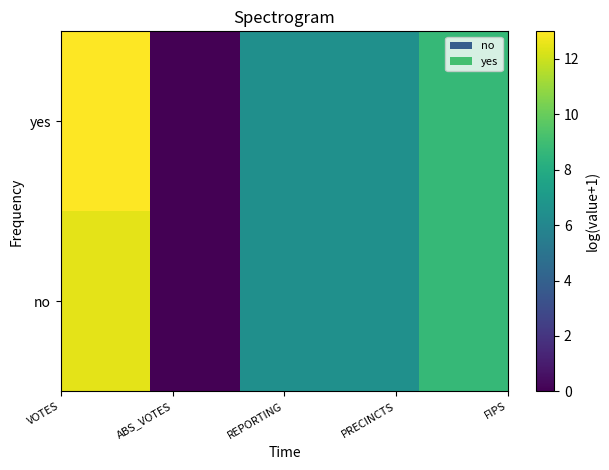

How many categories are shown in the chart?

5